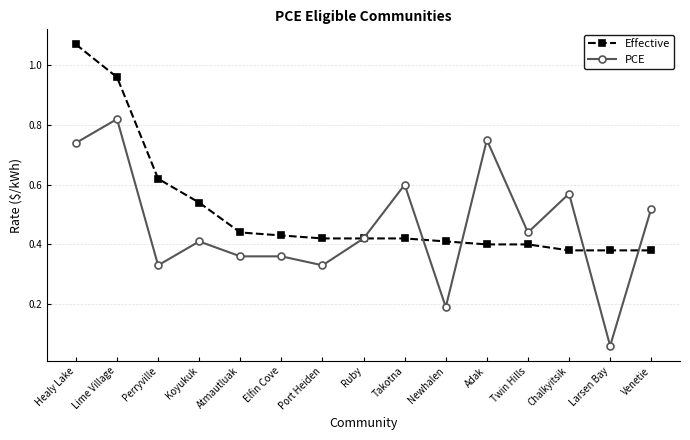

At which category does PCE reach its first local peak?

Lime Village